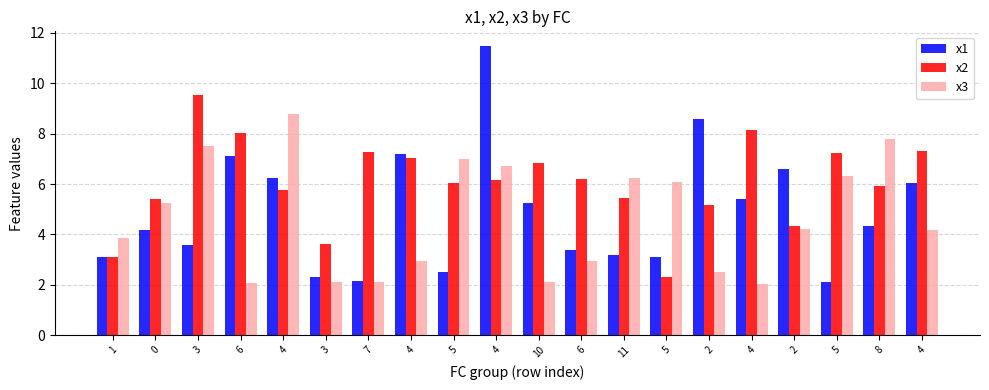

What is the difference between the second highest and minimum values in the x1 series?

6.5